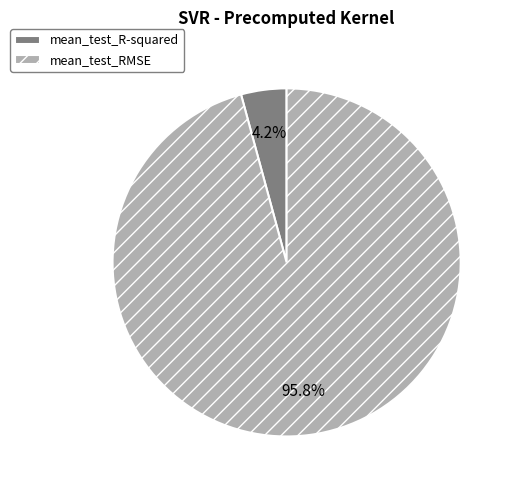

Which category has the smallest portion of the pie?

mean_test_R-squared